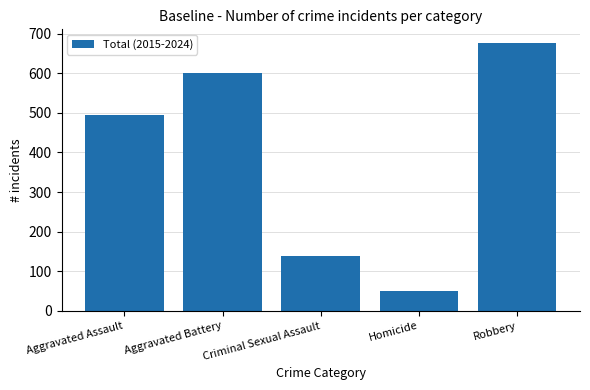

What is the average value?

392